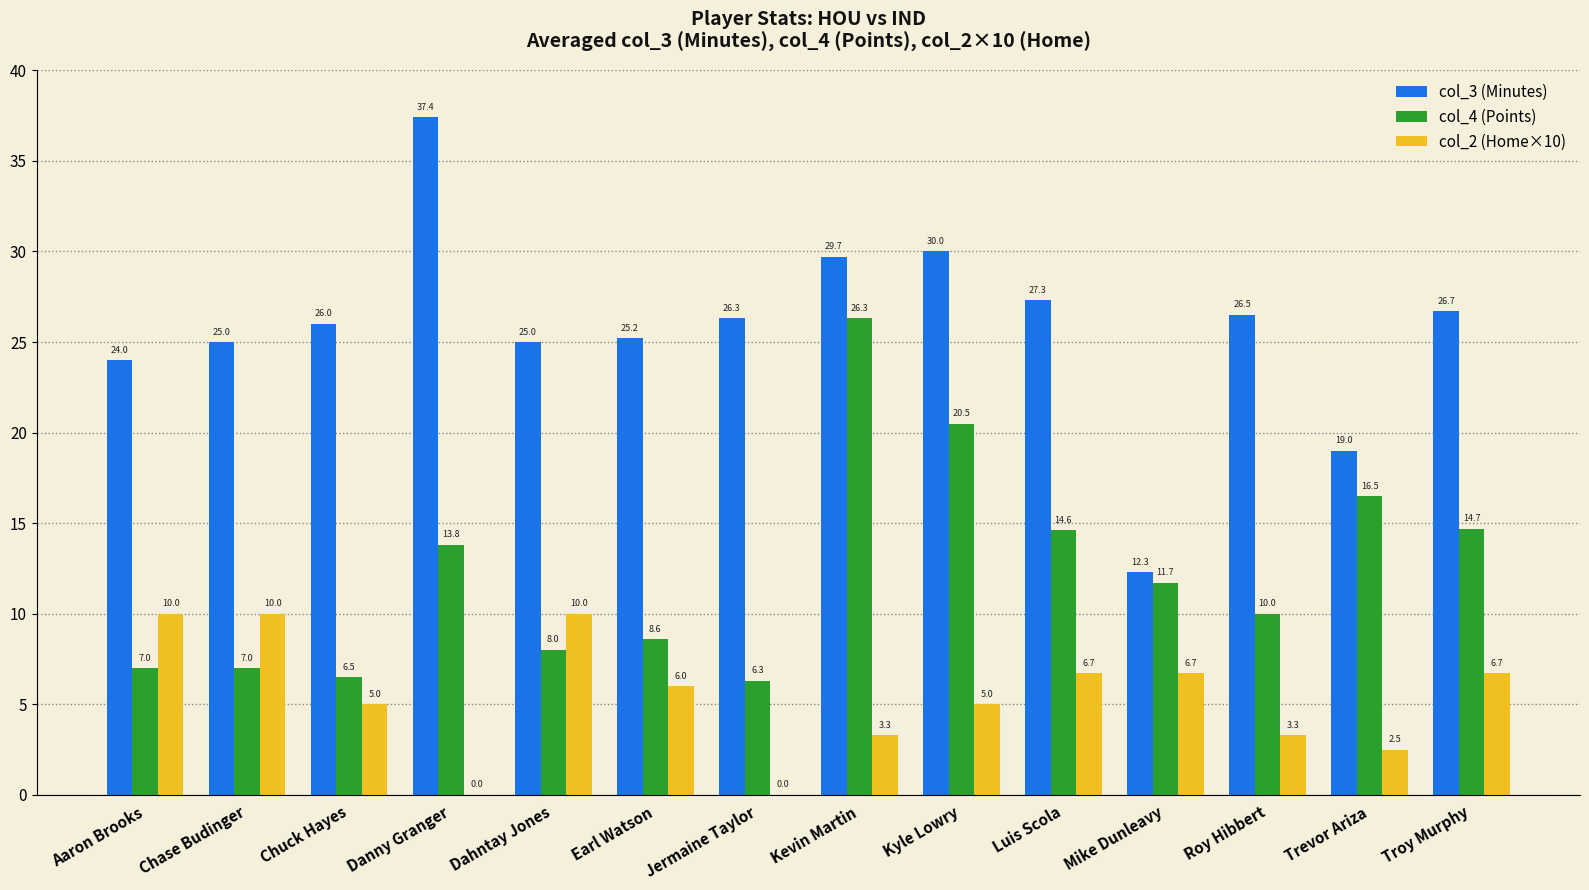

Where is col_4 (Points) nearest to the value 16?

Trevor Ariza